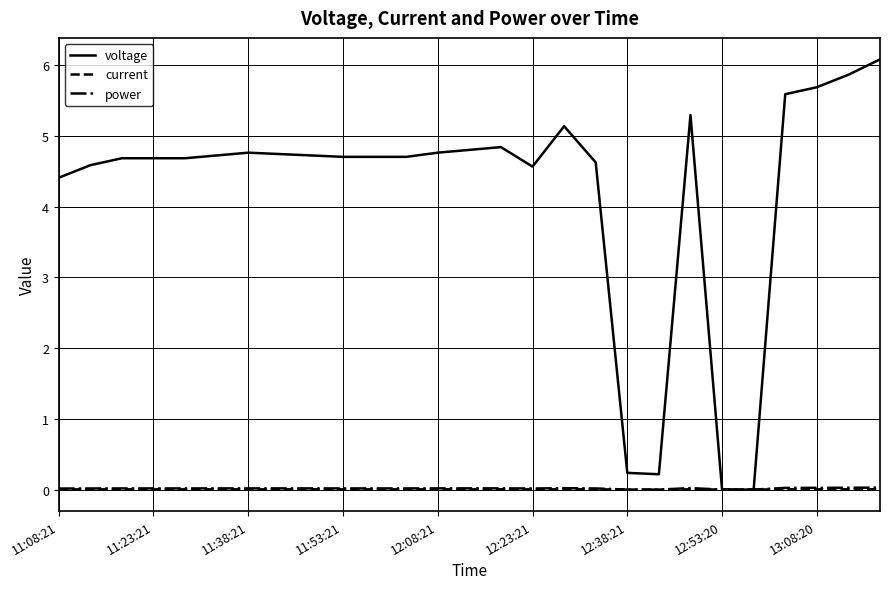

What is the greatest value displayed?

6.1